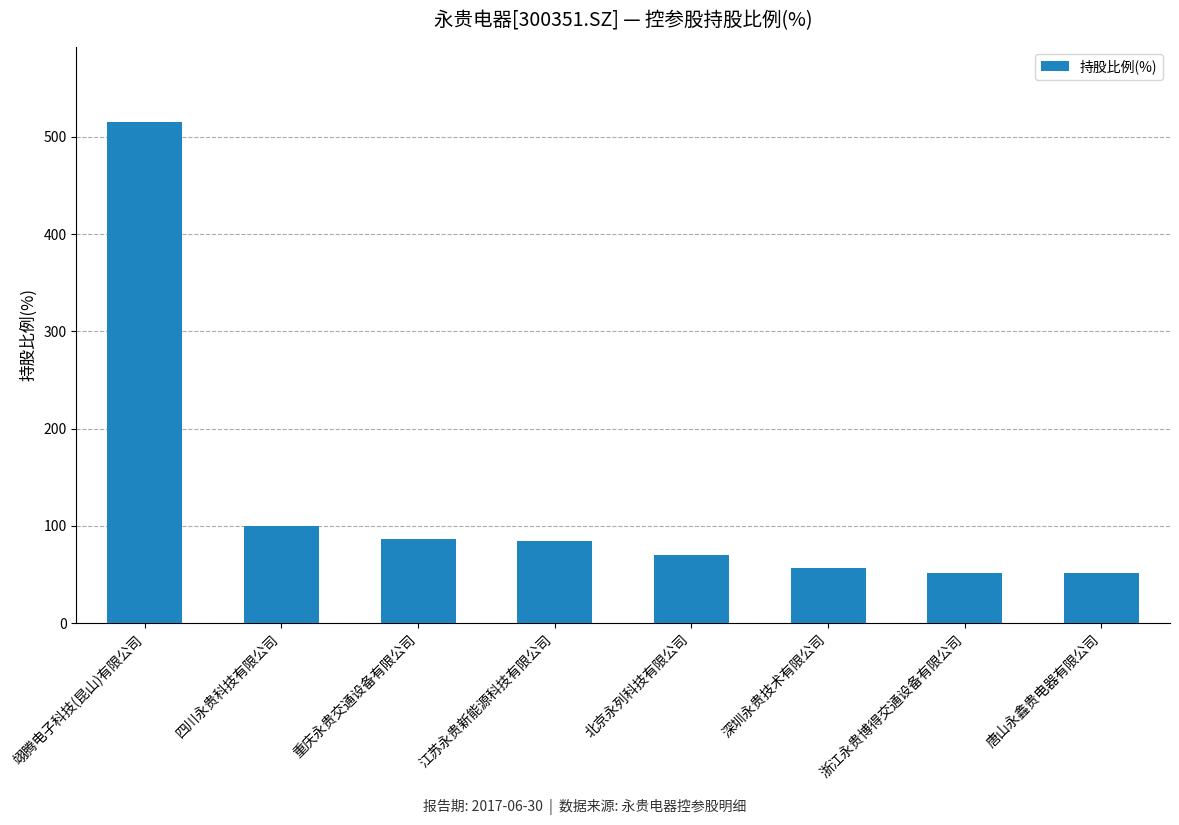

What is the smallest value displayed?

51.0